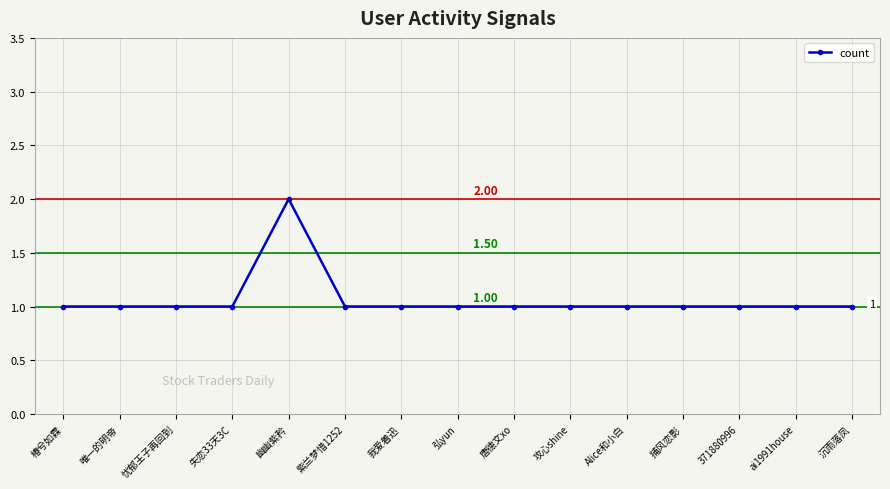

What is the sum of all values?

16